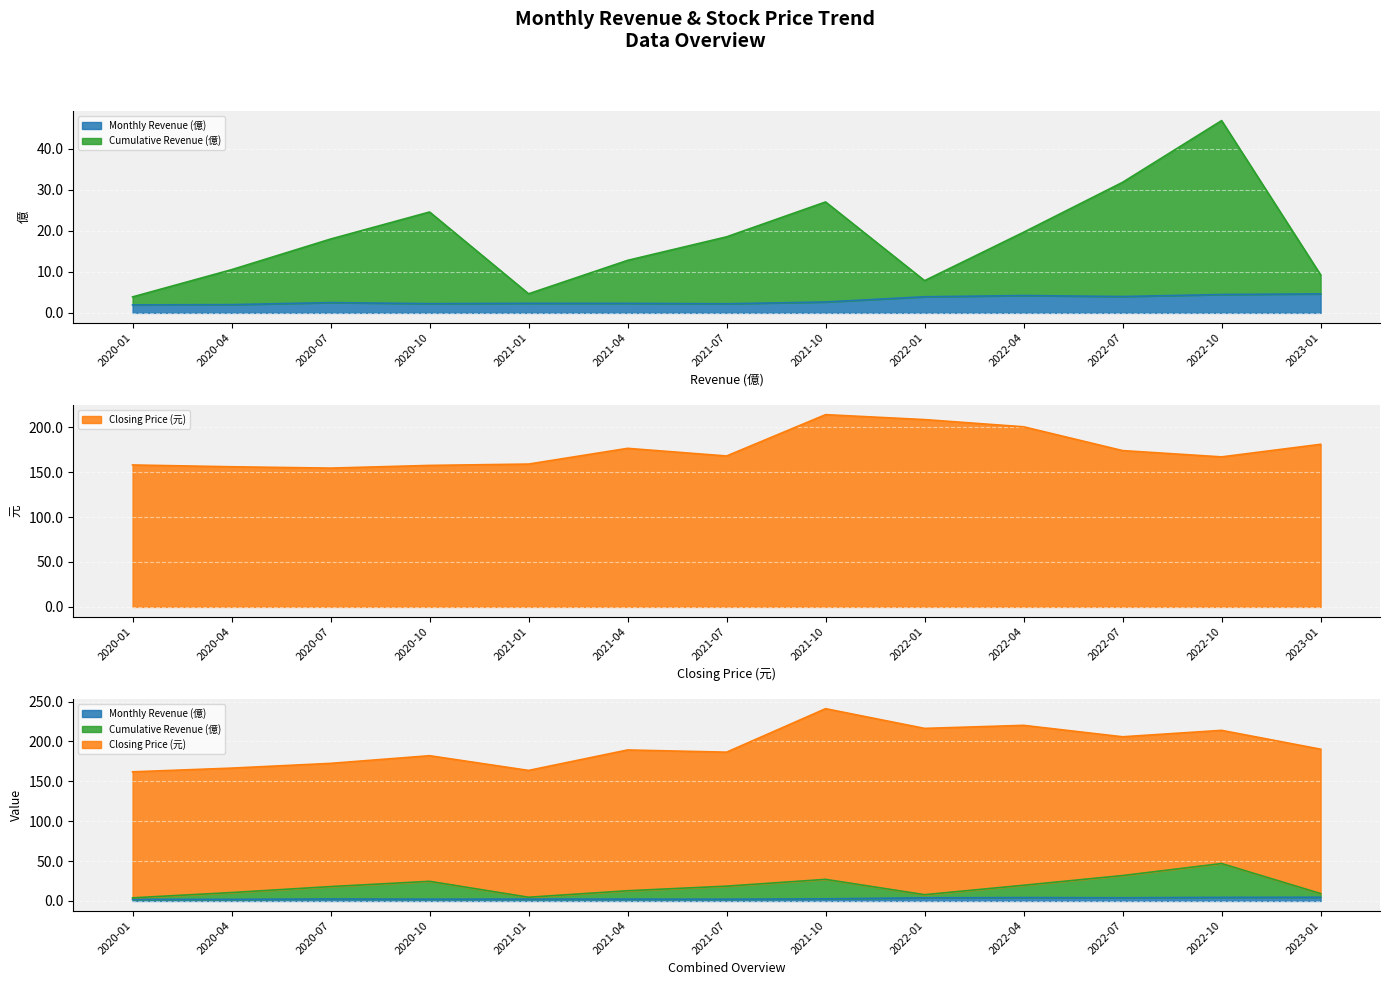

What is the smallest value displayed?

1.9